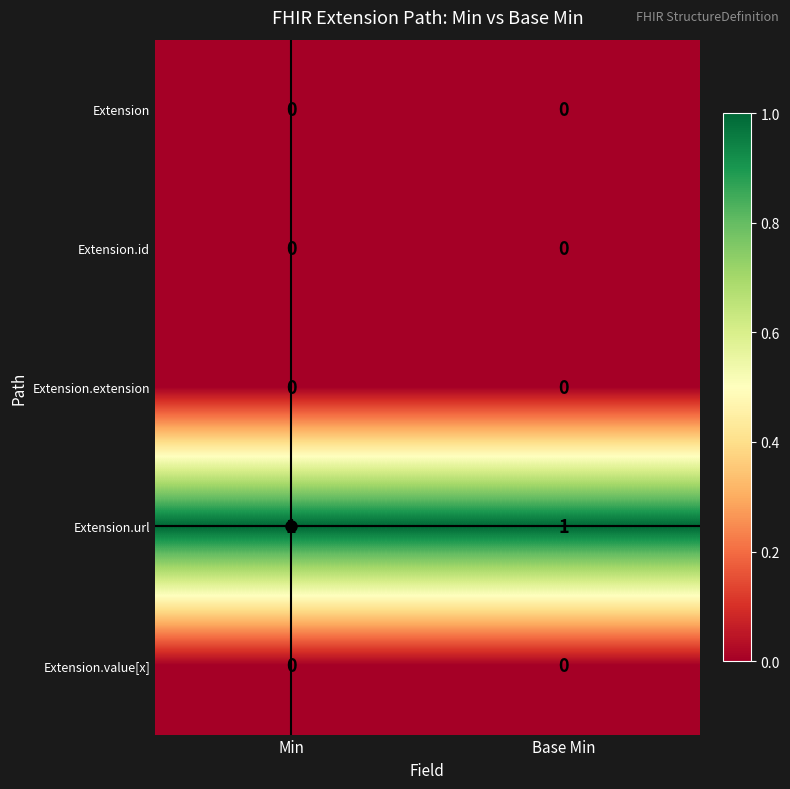

True or false: Extension.extension has a value of 0 at Min.

True